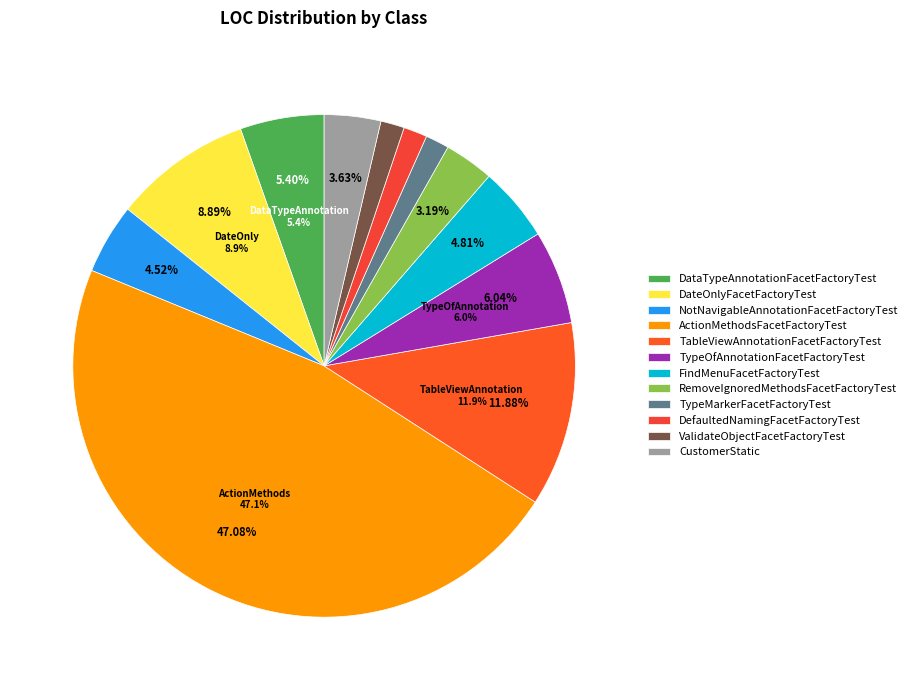

Which slice is the smallest?

TypeMarkerFacetFactoryTest